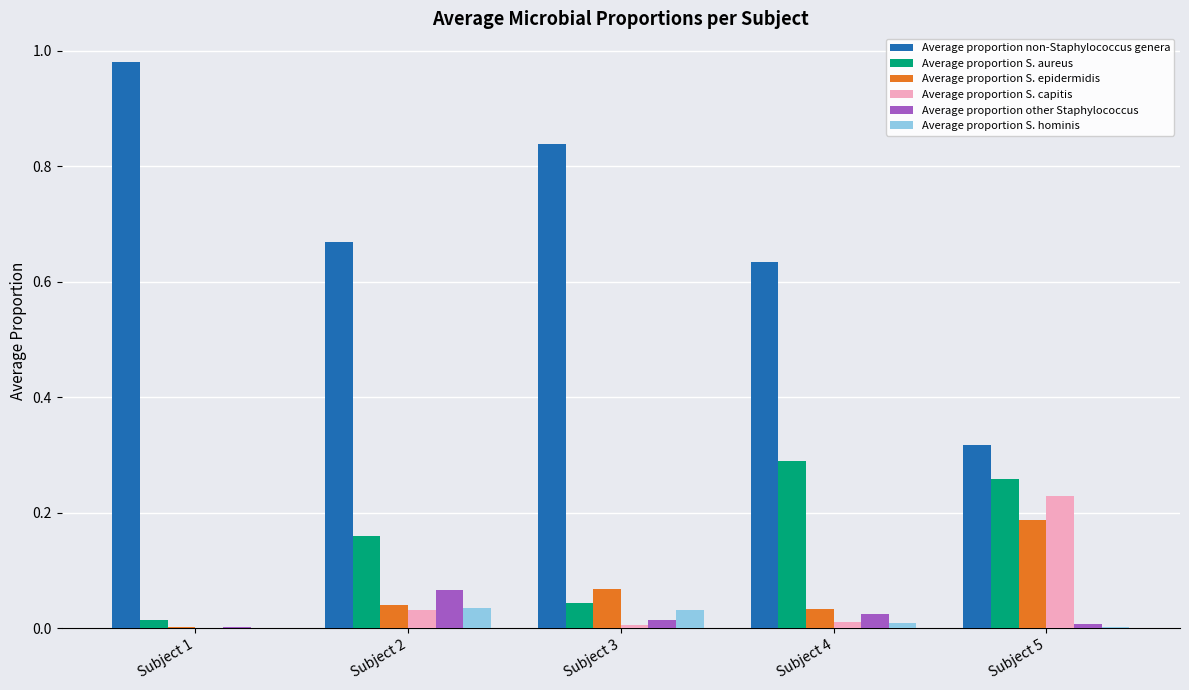

Where is Average proportion non-Staphylococcus genera nearest to the value 0?

Subject 5